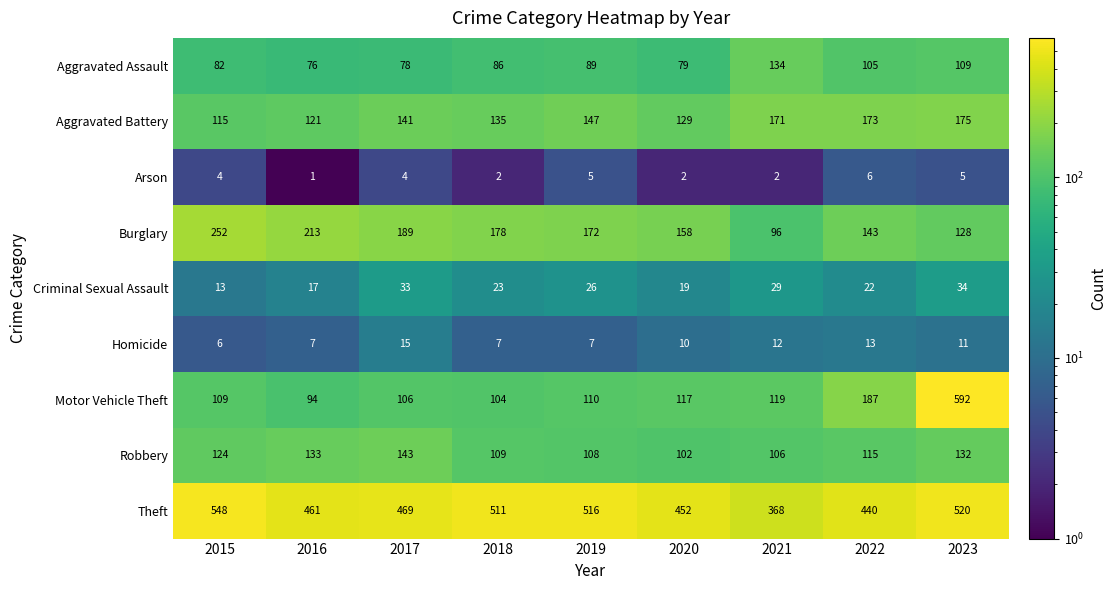

How many data points does each series have?

9